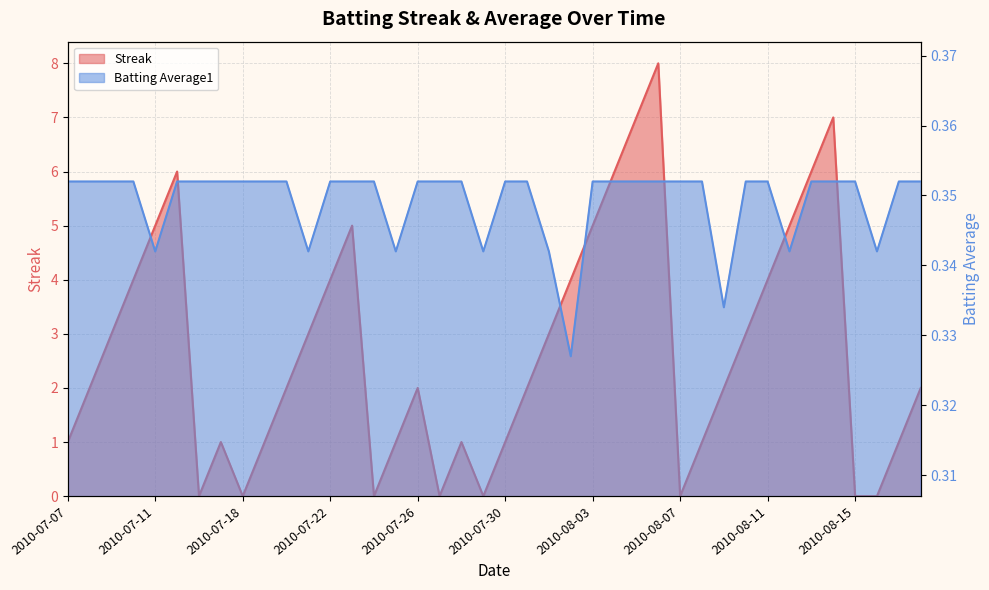

The Streak series shows 10.9 at 2010-08-05. True or false?

False